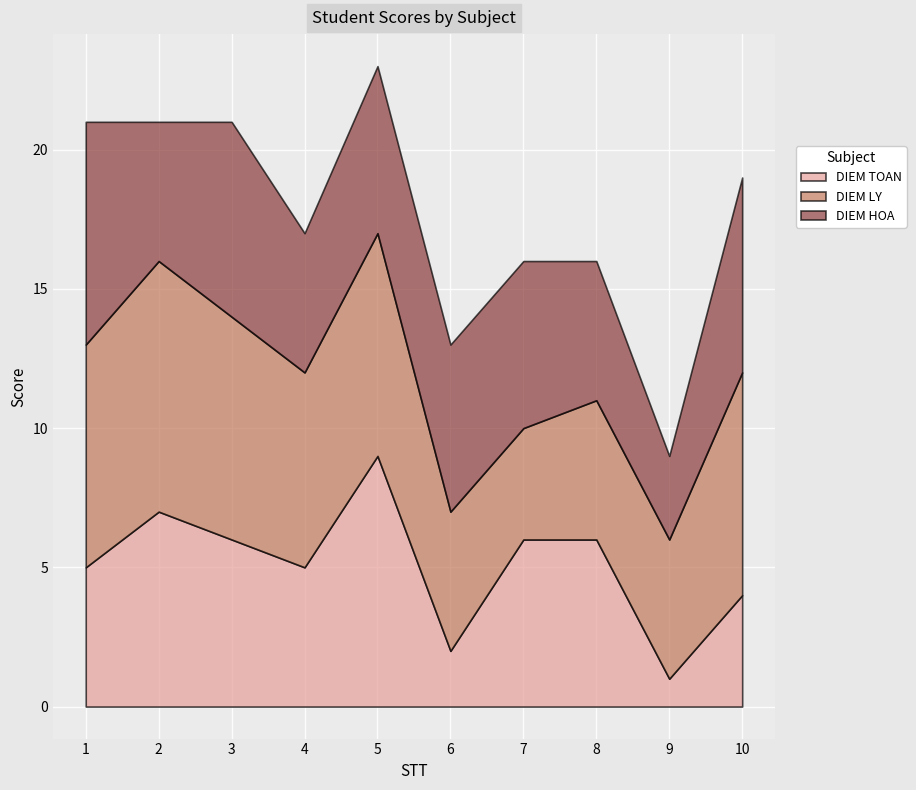

The DIEM LY series shows 3 at 1. True or false?

False